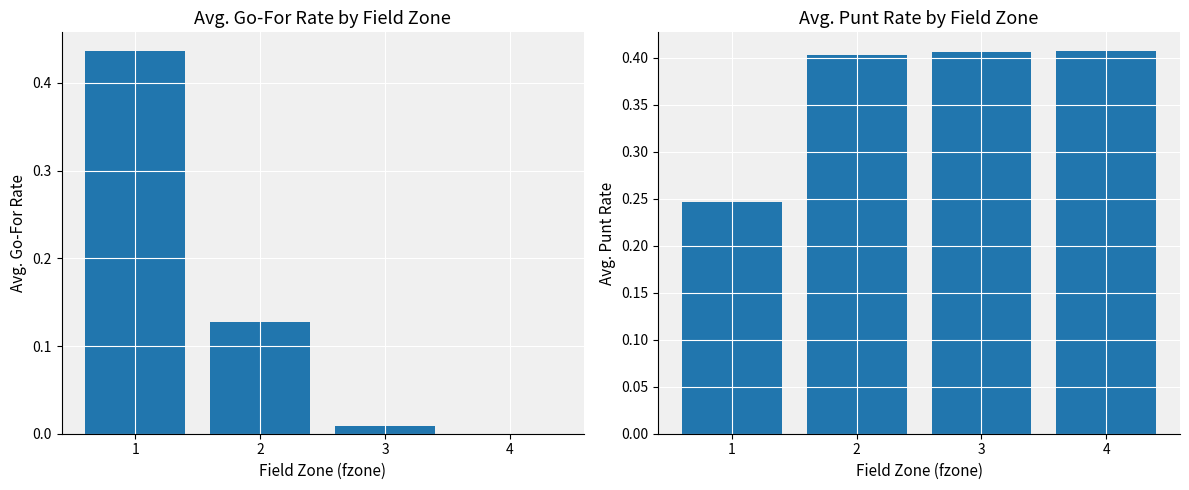

What is the greatest value displayed?

0.4